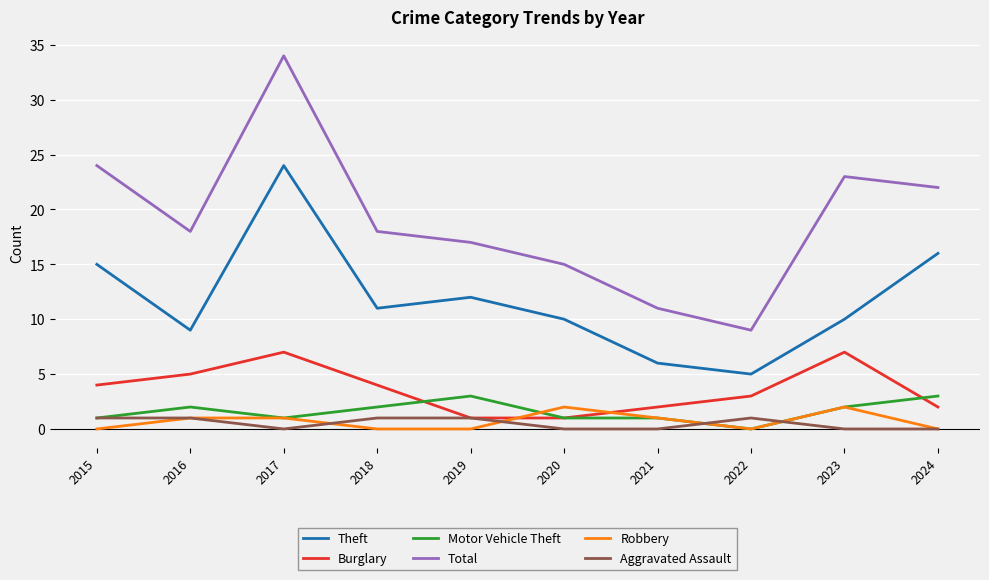

At which category is the sum across all series the highest?

2017